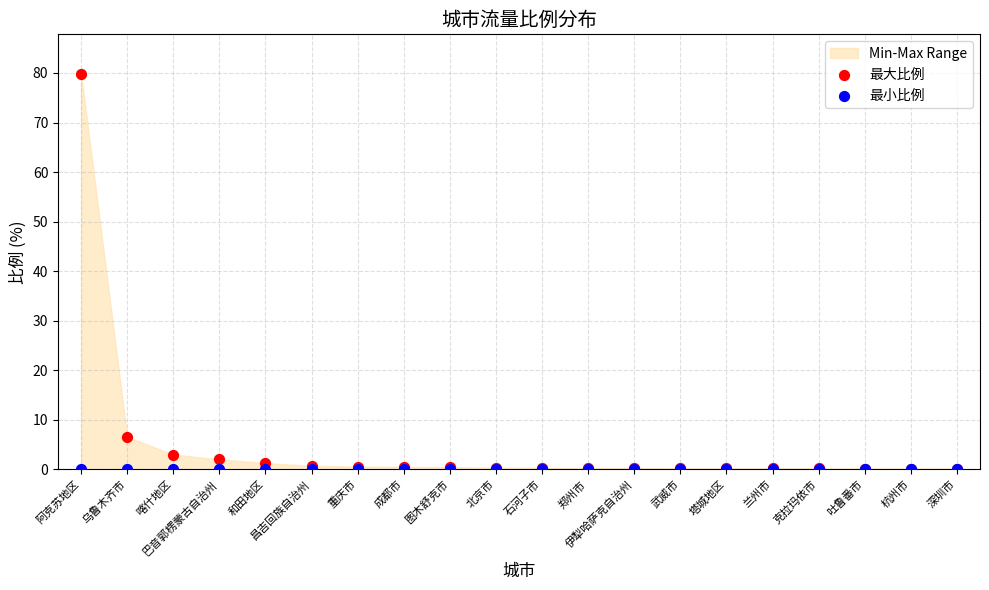

In the 最大比例 series, what Y value is closest to 39?

6.6